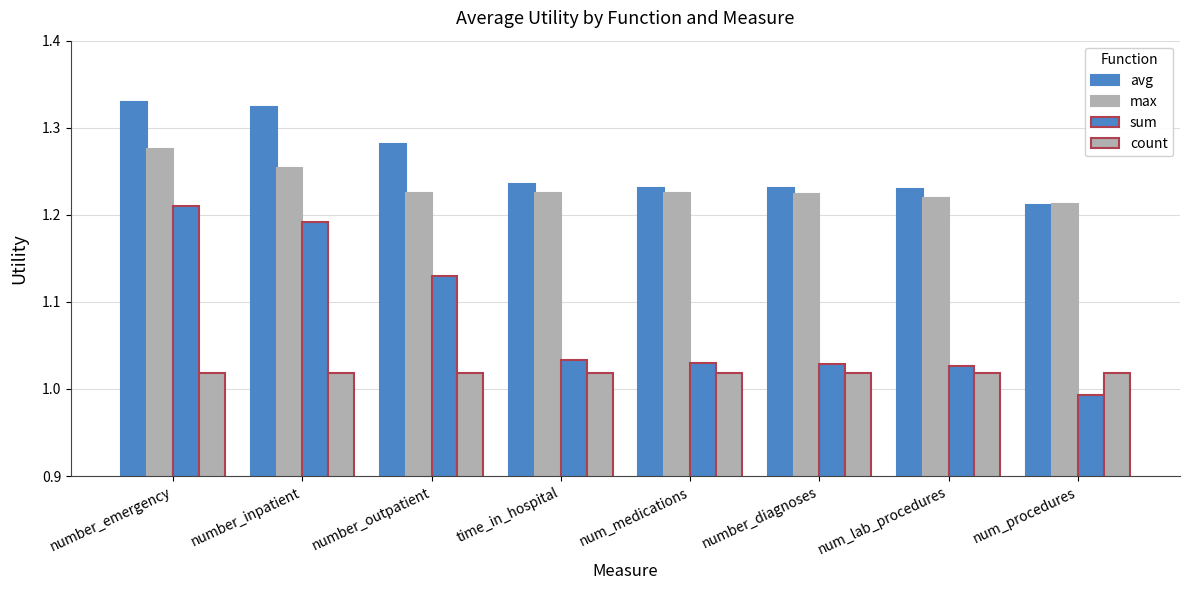

What is the difference between the second highest and minimum values in the avg series?

0.1